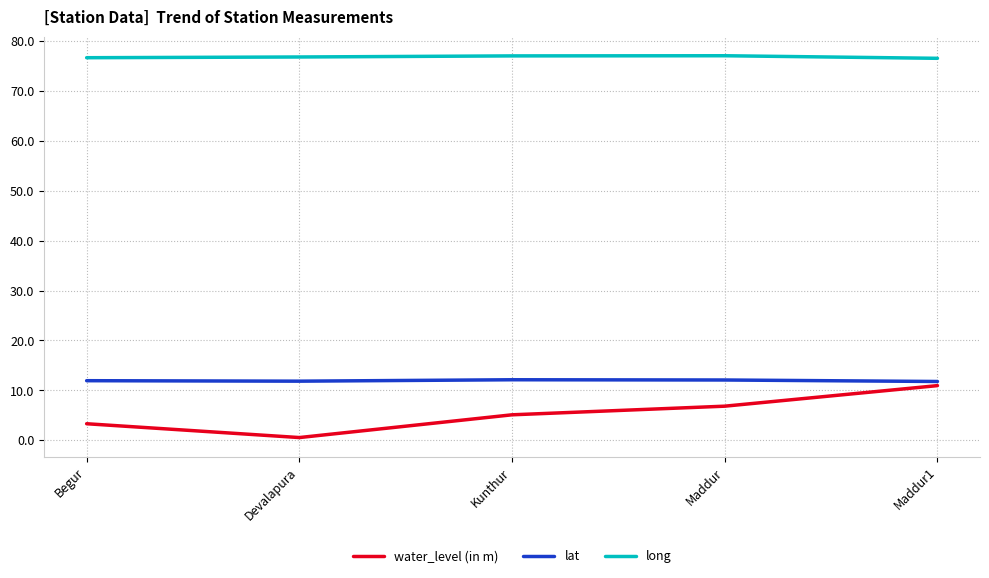

What position from the left is Maddur?

4